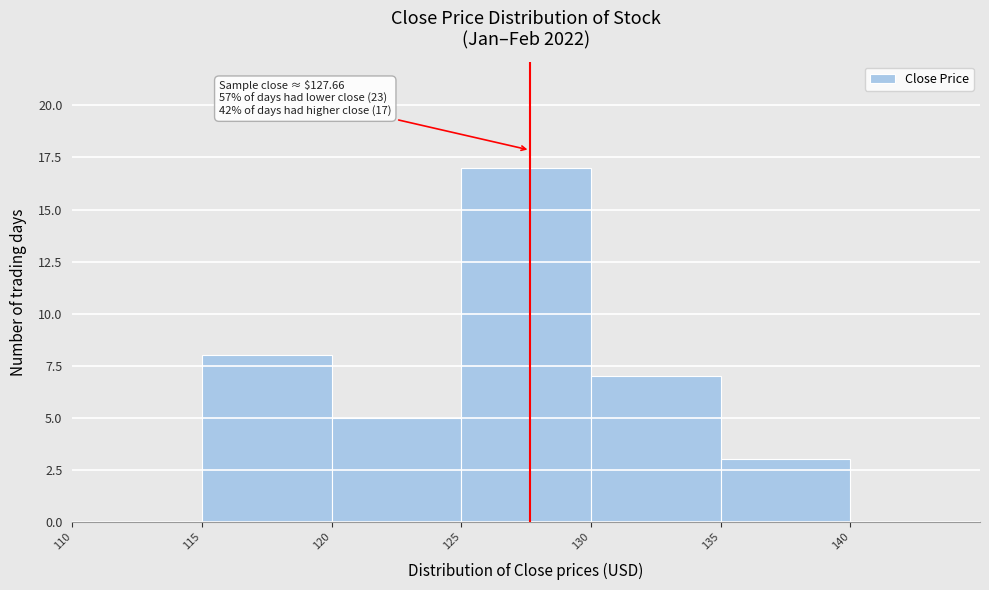

Over which range of the x-axis is the bar tallest?

125 to 130